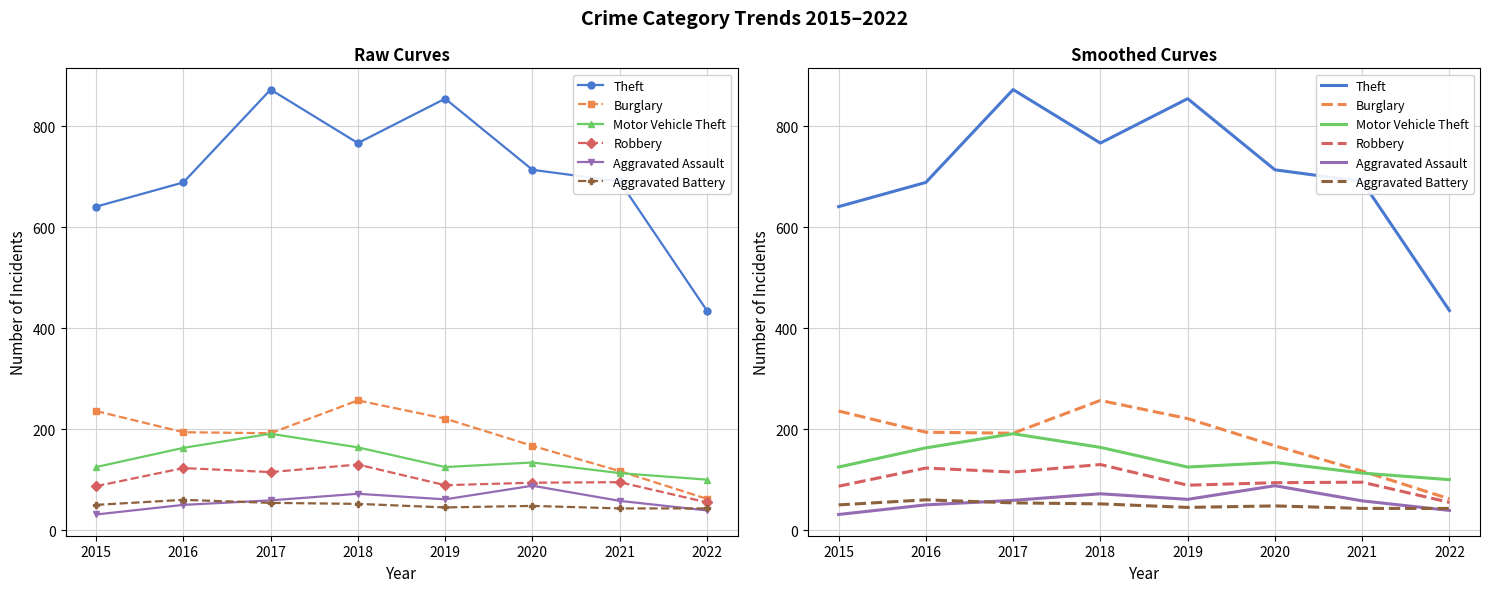

Between 2021 and 2015, which is larger?

2021